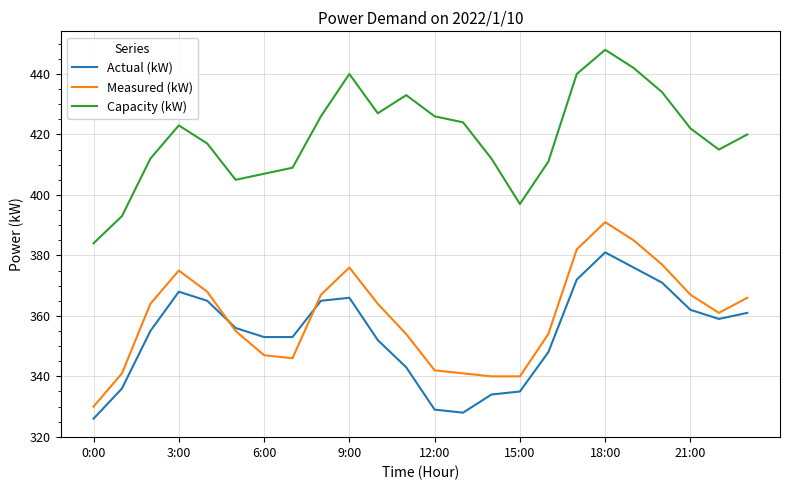

What is the minimum value shown in the chart?

326